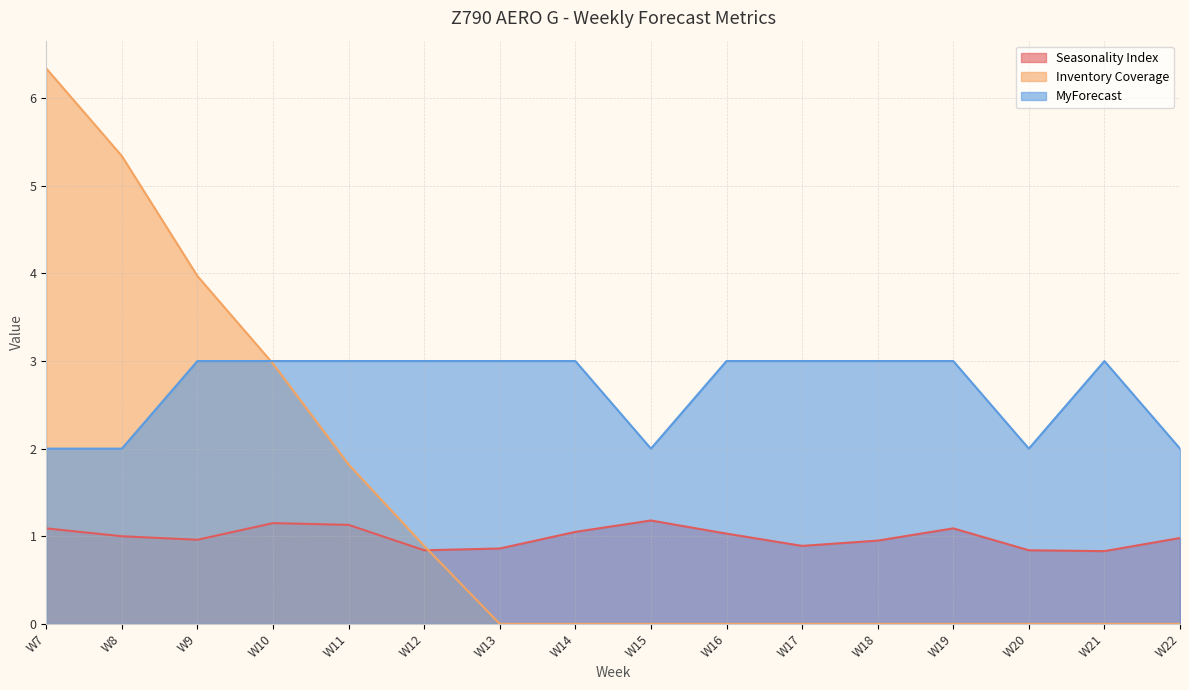

Which series has the widest spread of values?

Inventory Coverage